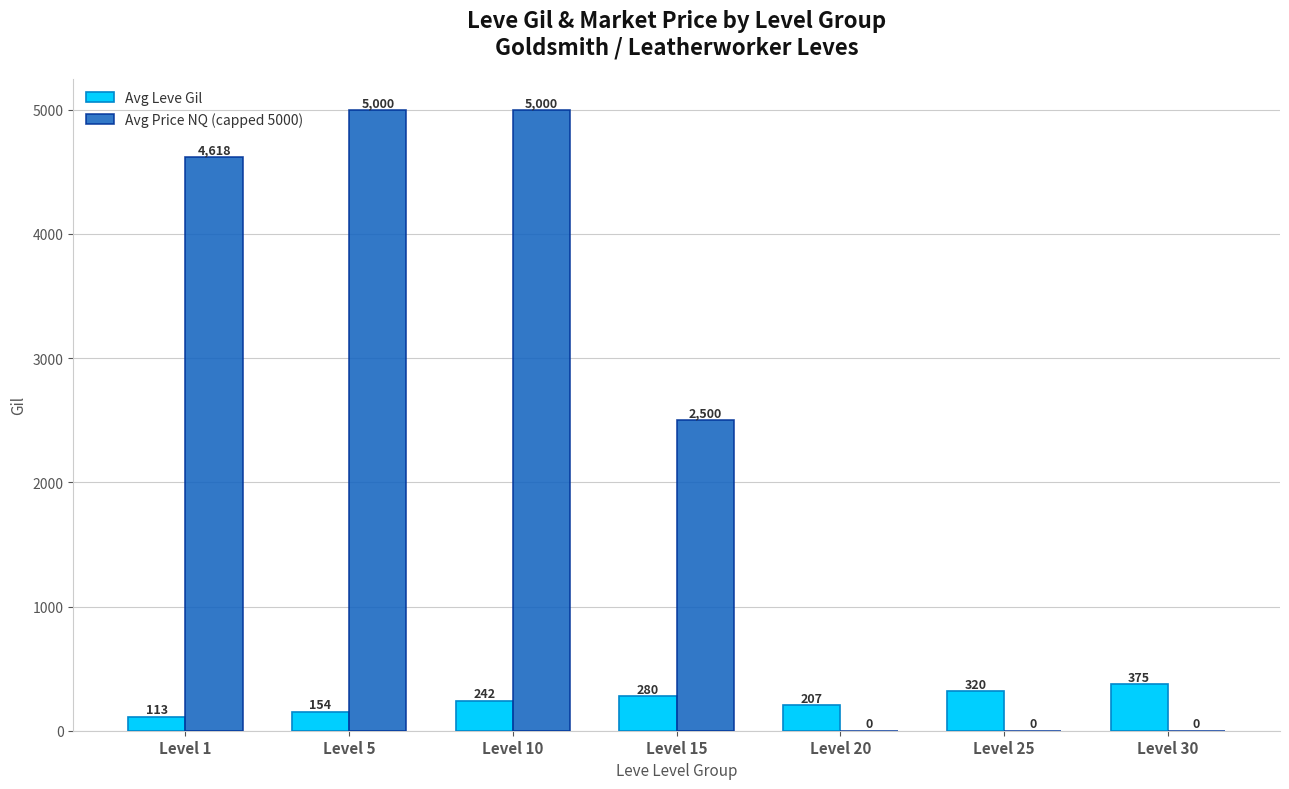

True or false: Avg Leve Gil has a value of 649.1 at Level 30.

False